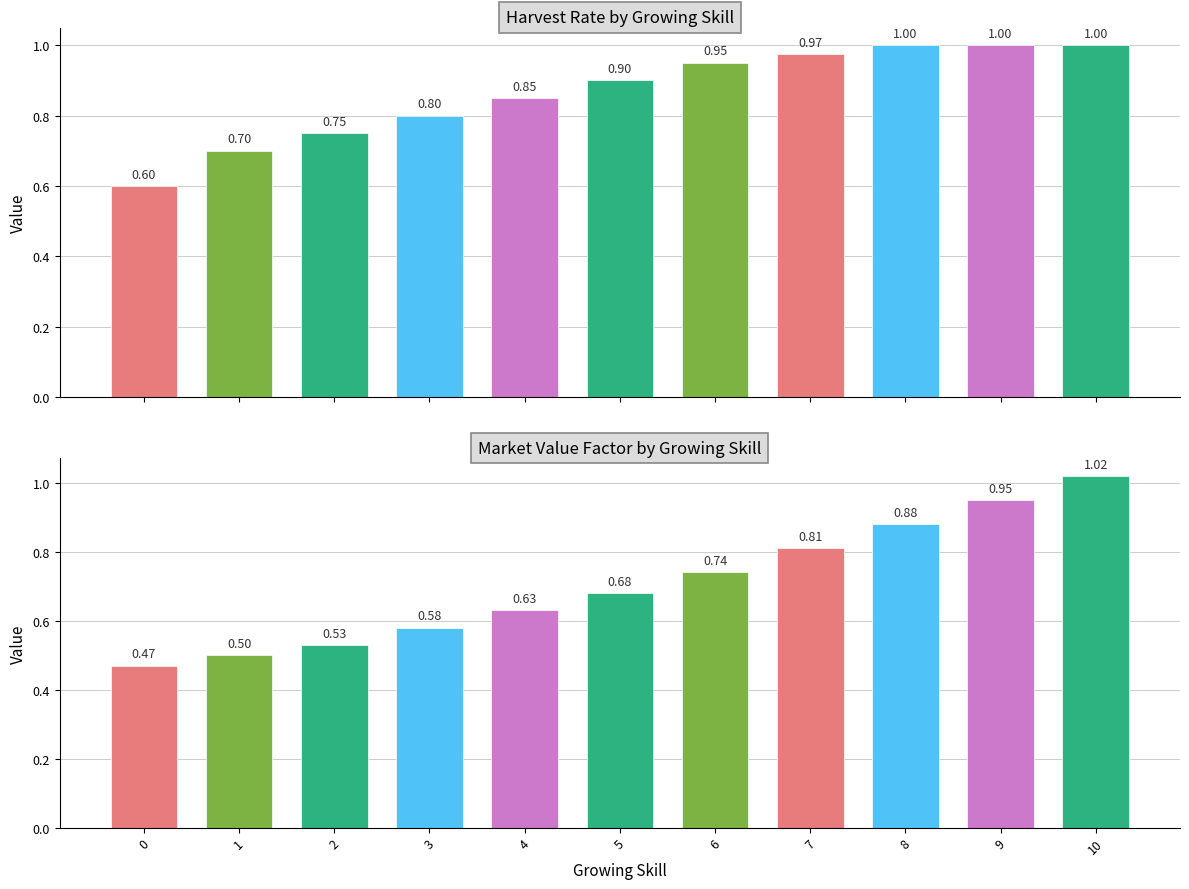

What is the difference between the Harvest Rate values at 8 and 2?

0.2